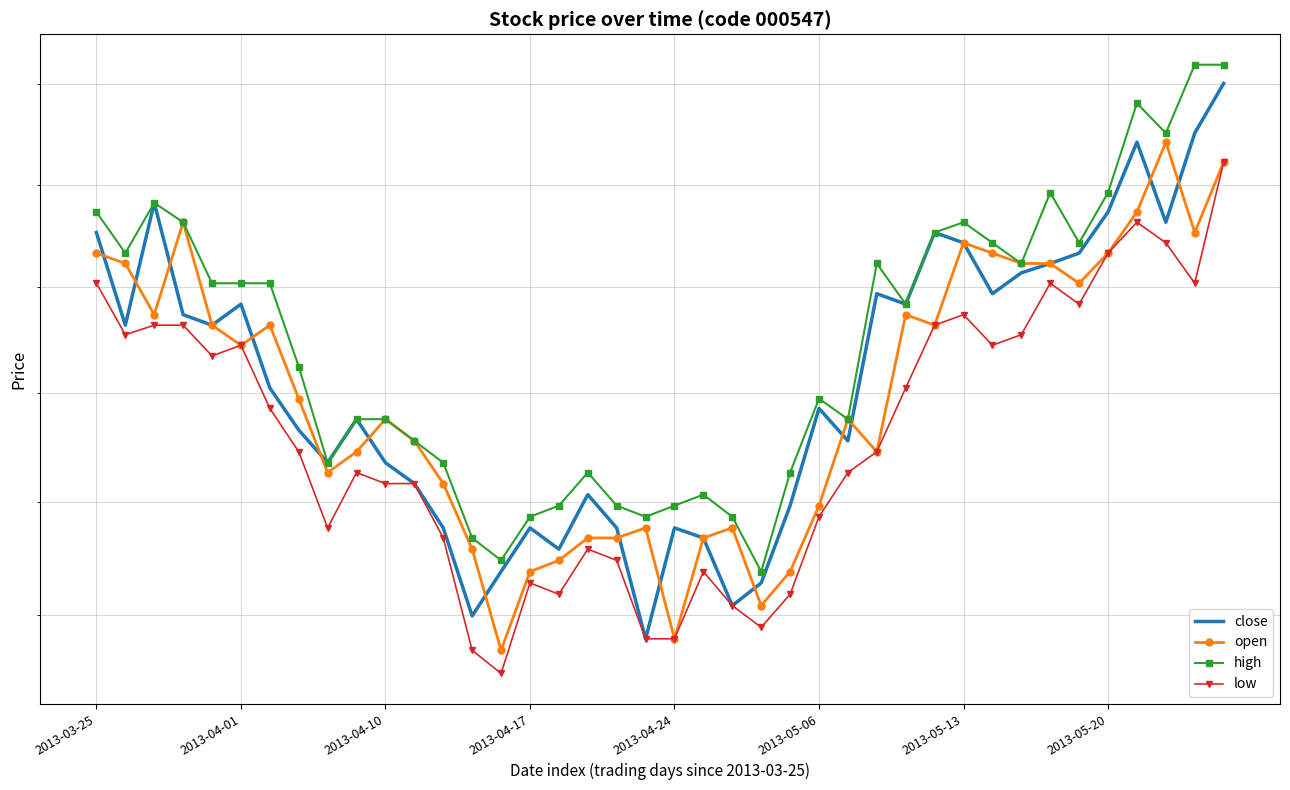

What is the maximum value shown in the chart?

3.7